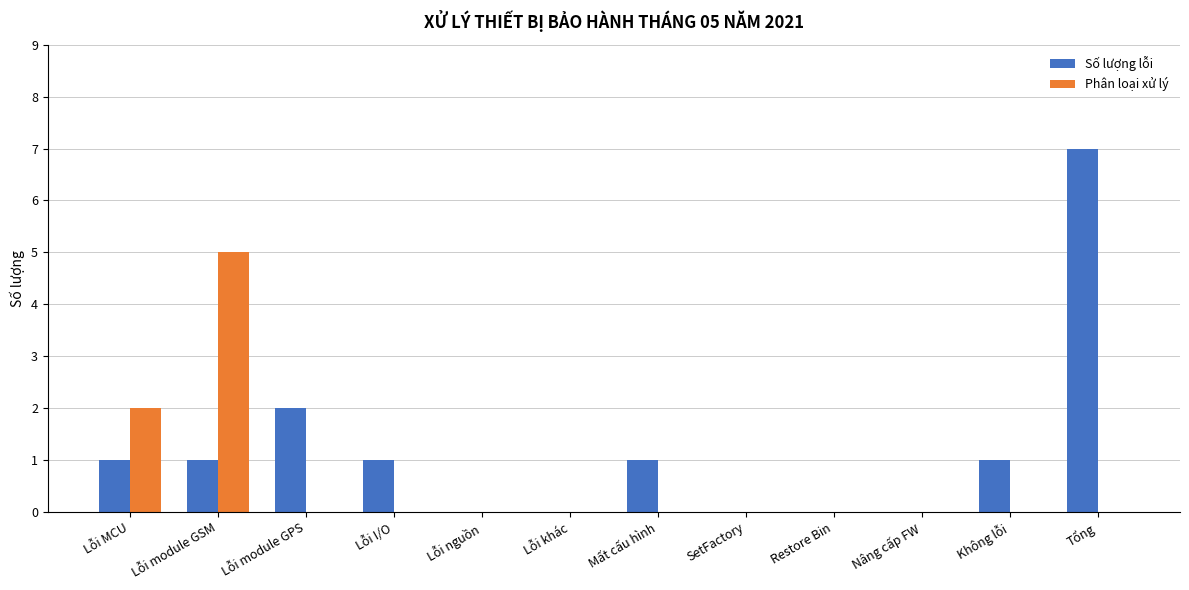

At which label is Phân loại xử lý closest to 2?

Lỗi MCU